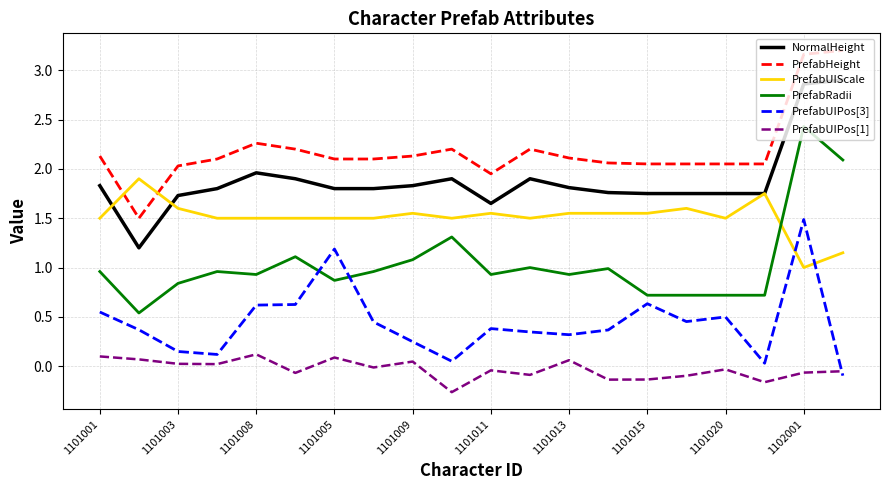

Is this an area chart (filled region under the line)?

No